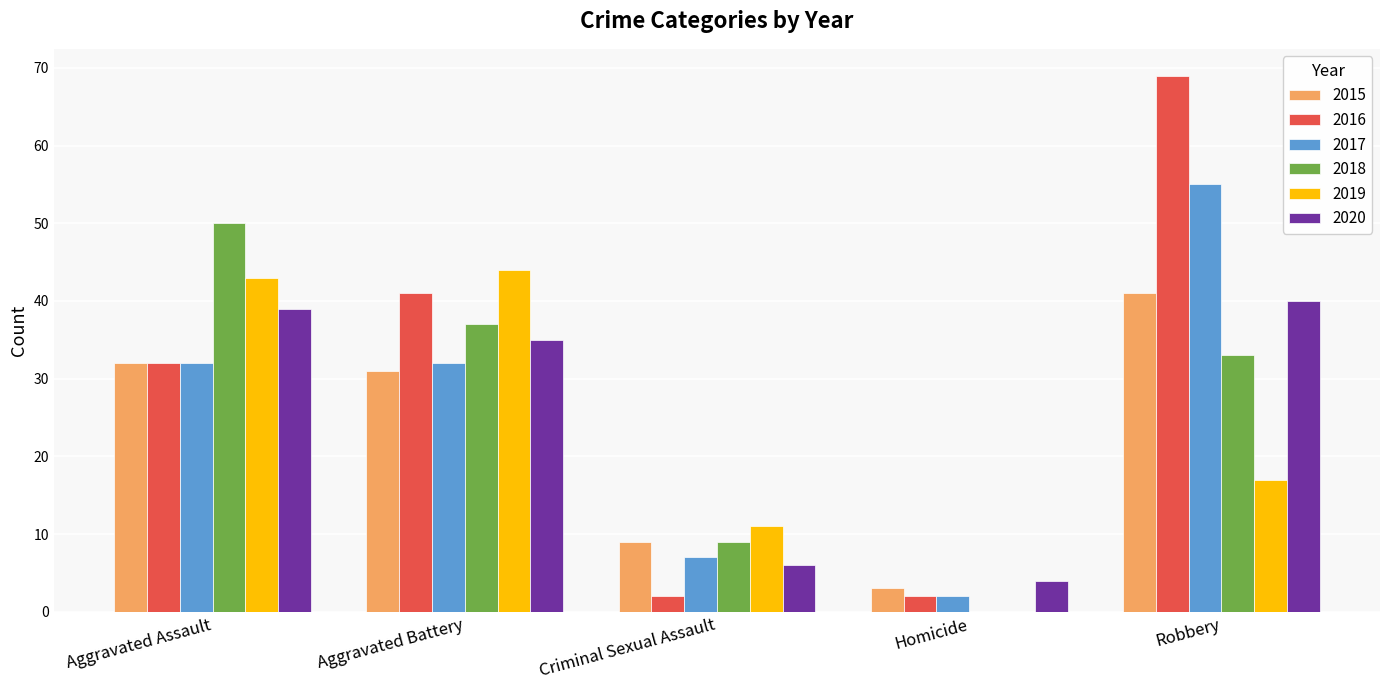

What is the sum of the 2017 values at Aggravated Battery and Aggravated Assault?

64